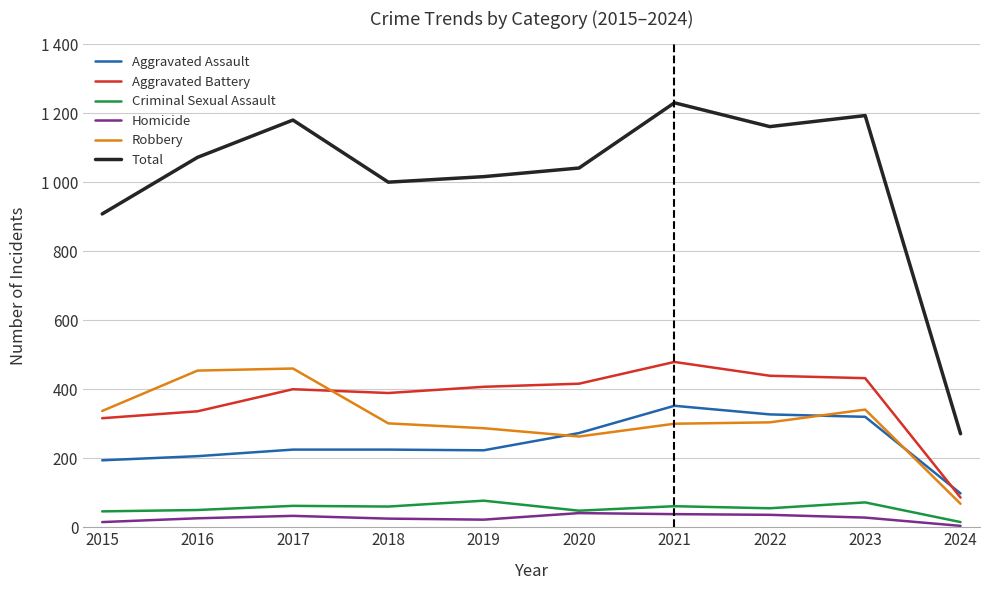

At 2016, list the series in order from smallest to largest.

Homicide, Criminal Sexual Assault, Aggravated Assault, Aggravated Battery, Robbery, Total